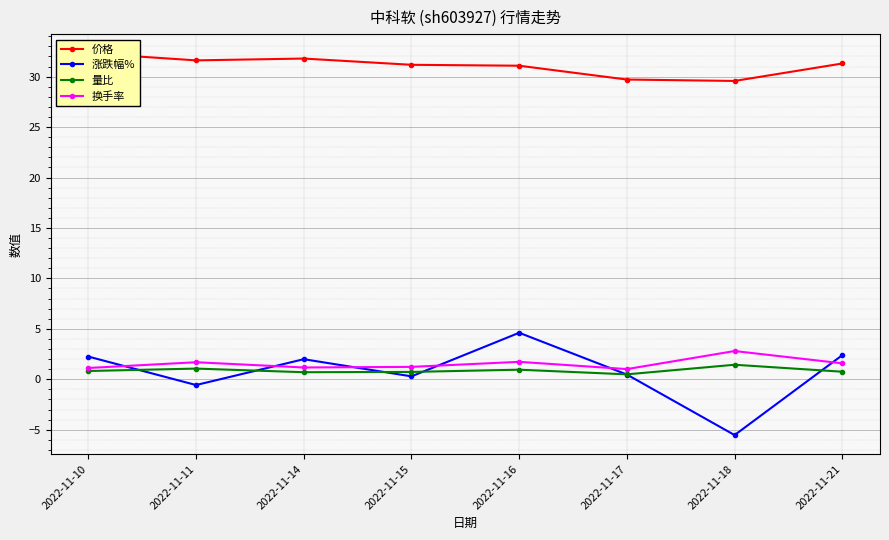

How many series are shown in this chart?

4